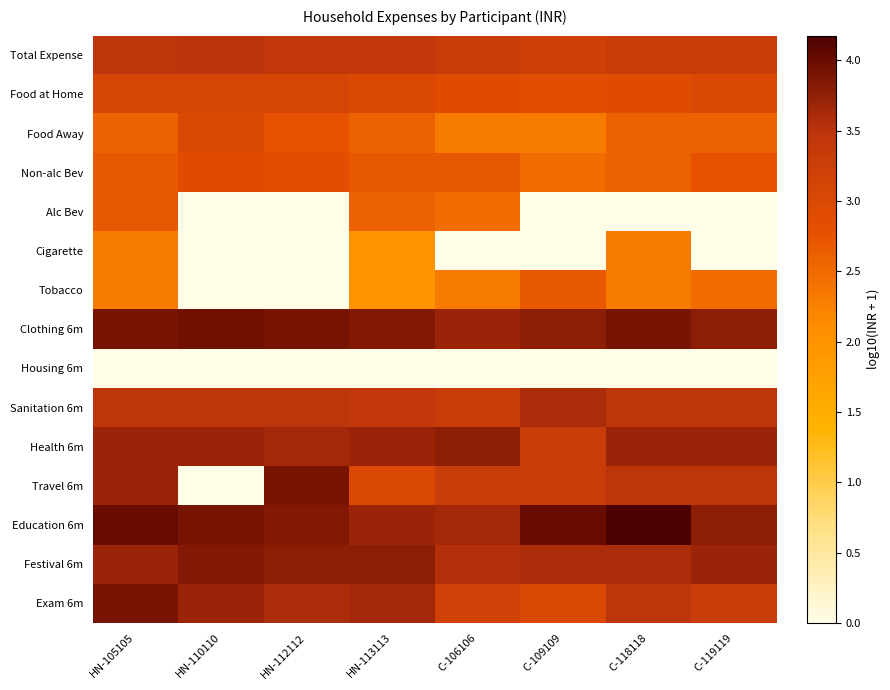

What is the total value across all series at HN-105105?

45.5